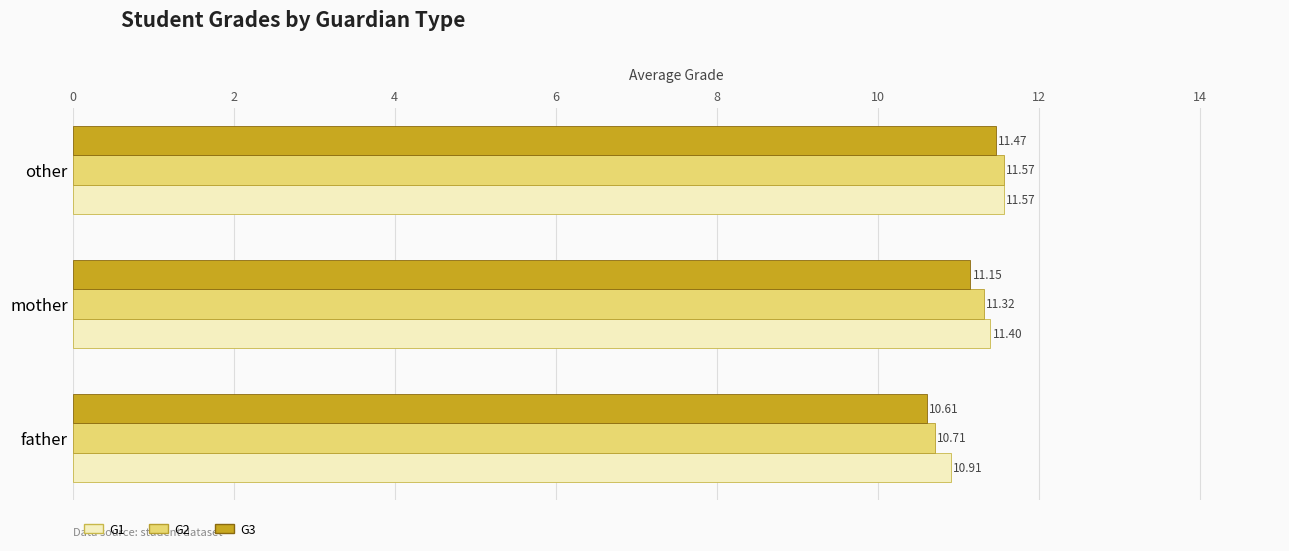

What is the sum of all G3 values?

33.2